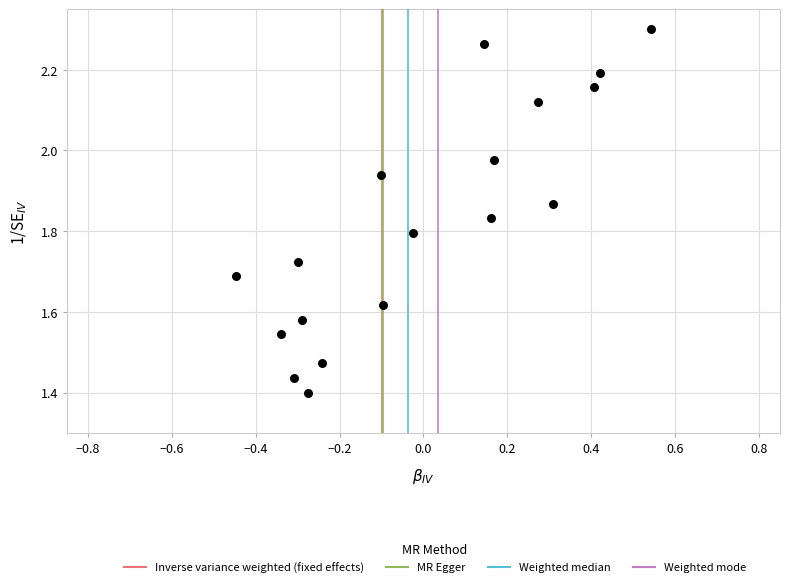

What is the range of X values (max minus min)?

1.0